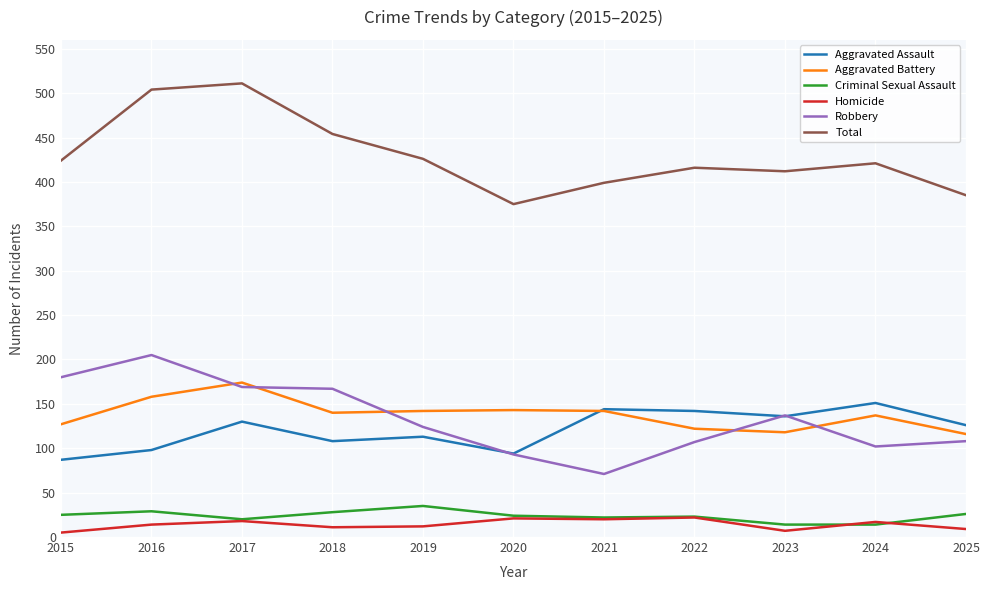

What is the smallest value displayed?

5